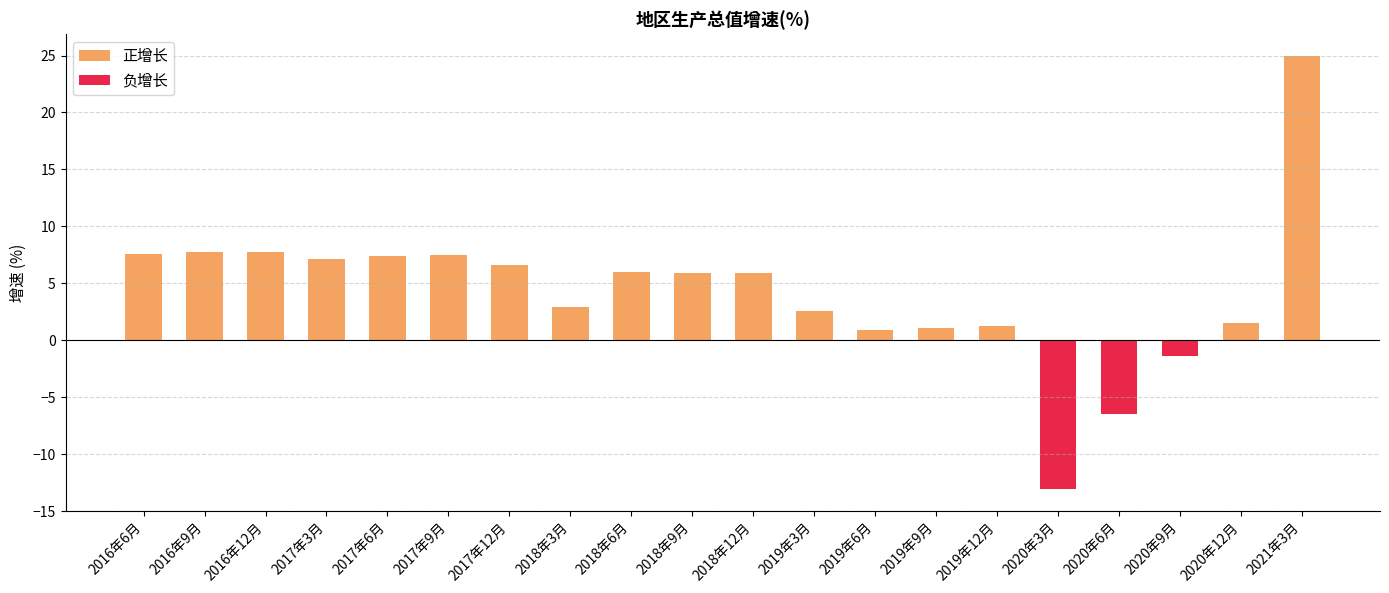

How many groups of bars are there?

20